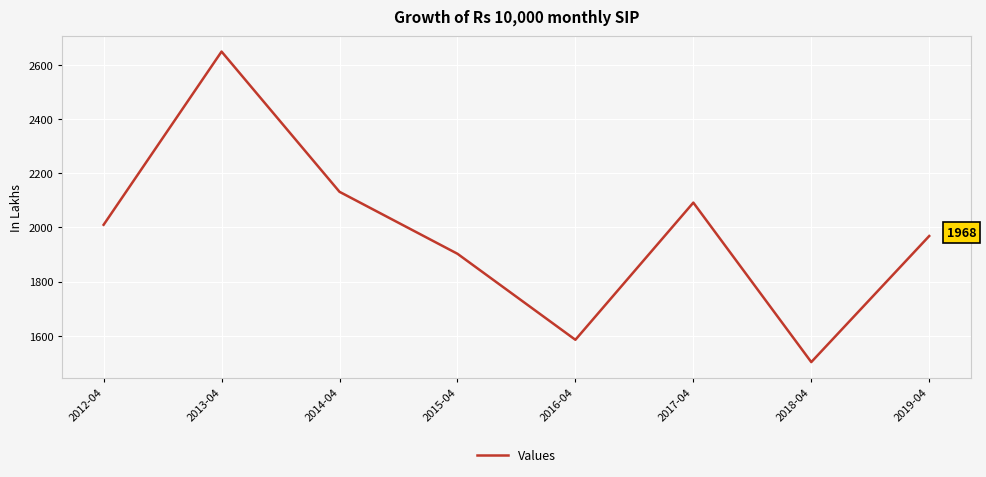

At which label does the data first exceed 2009?

2012-04